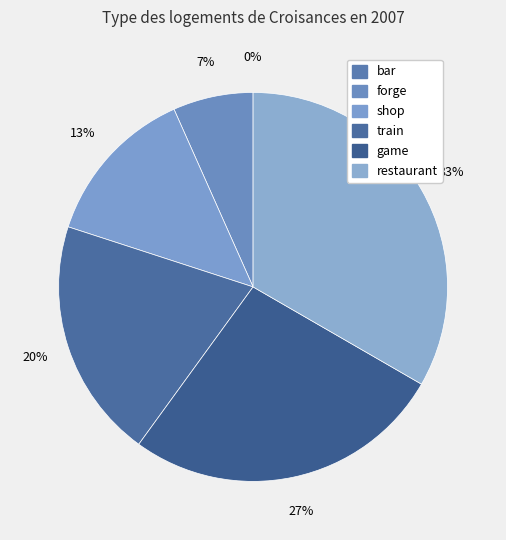

Rank the categories by value from highest to lowest.

restaurant, game, train, shop, forge, bar